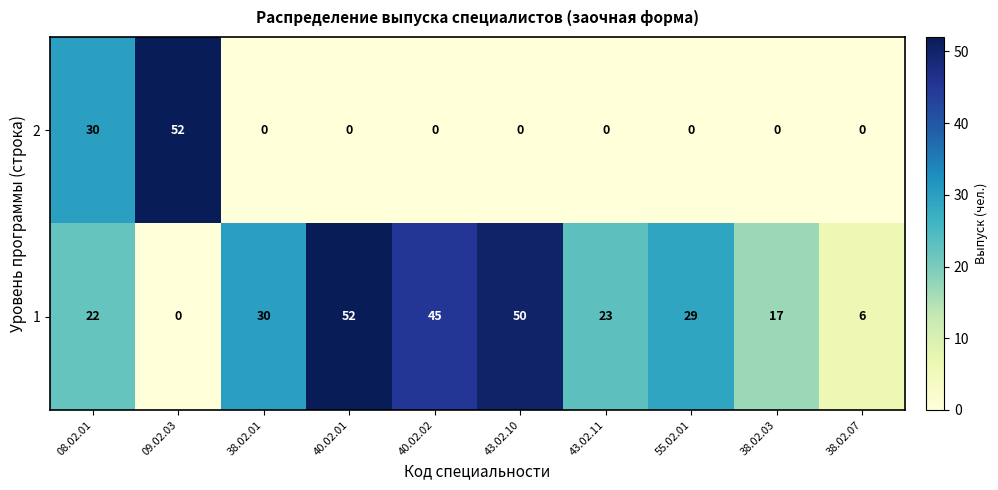

What is the greatest value displayed?

52